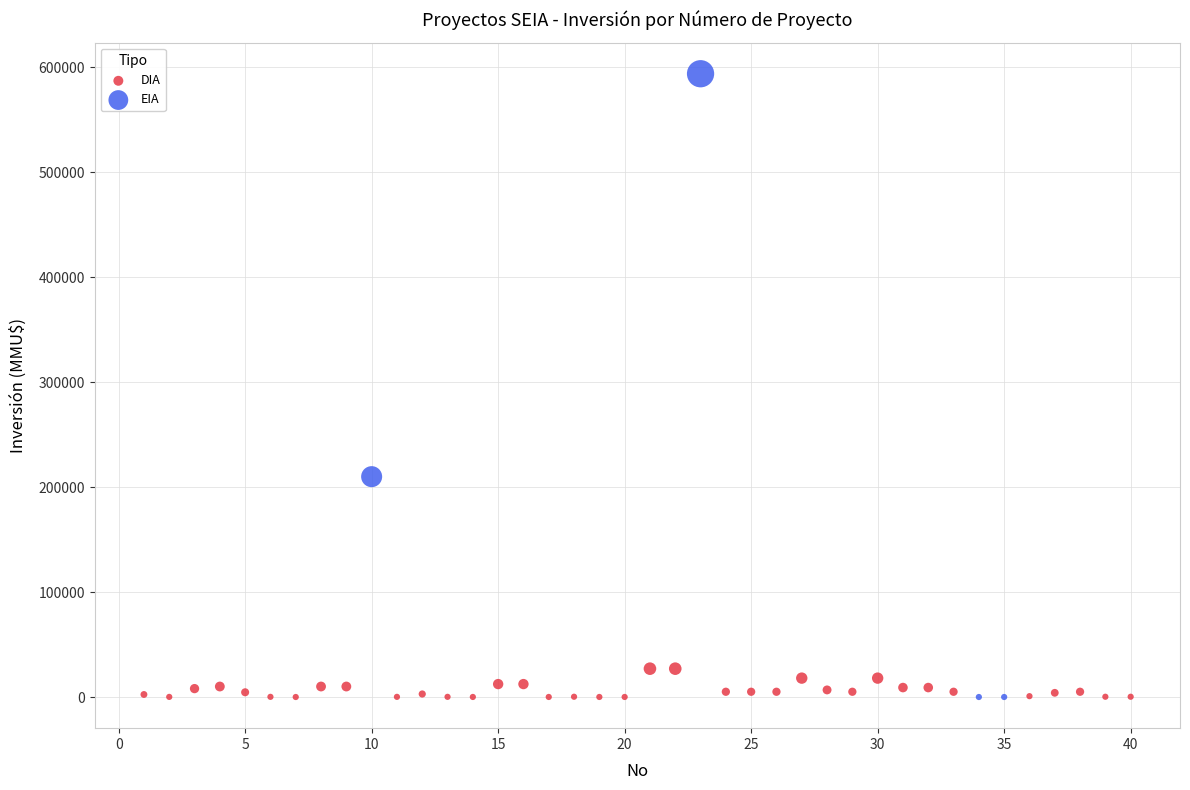

Which series has the largest Y range (max minus min)?

EIA